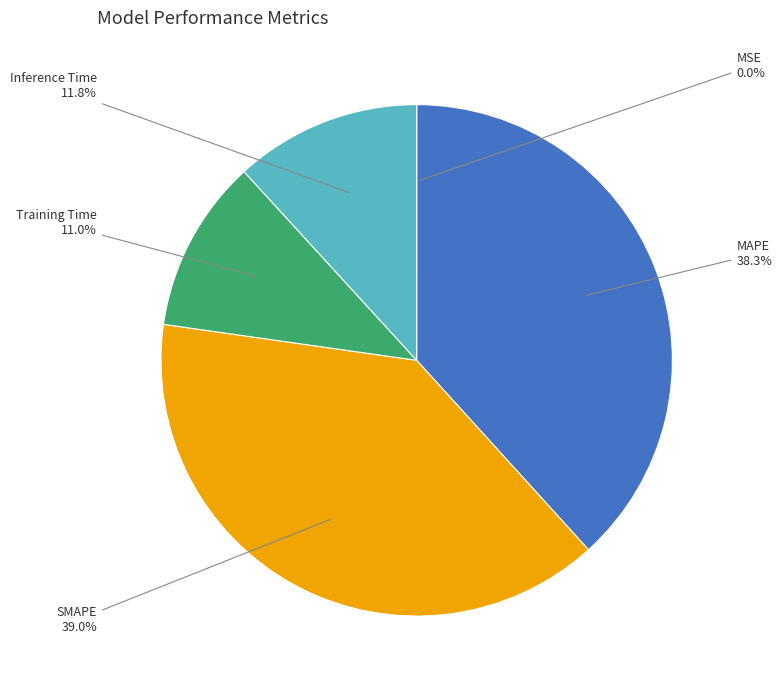

To the nearest percent, what percentage of the pie is Training Time?

11%